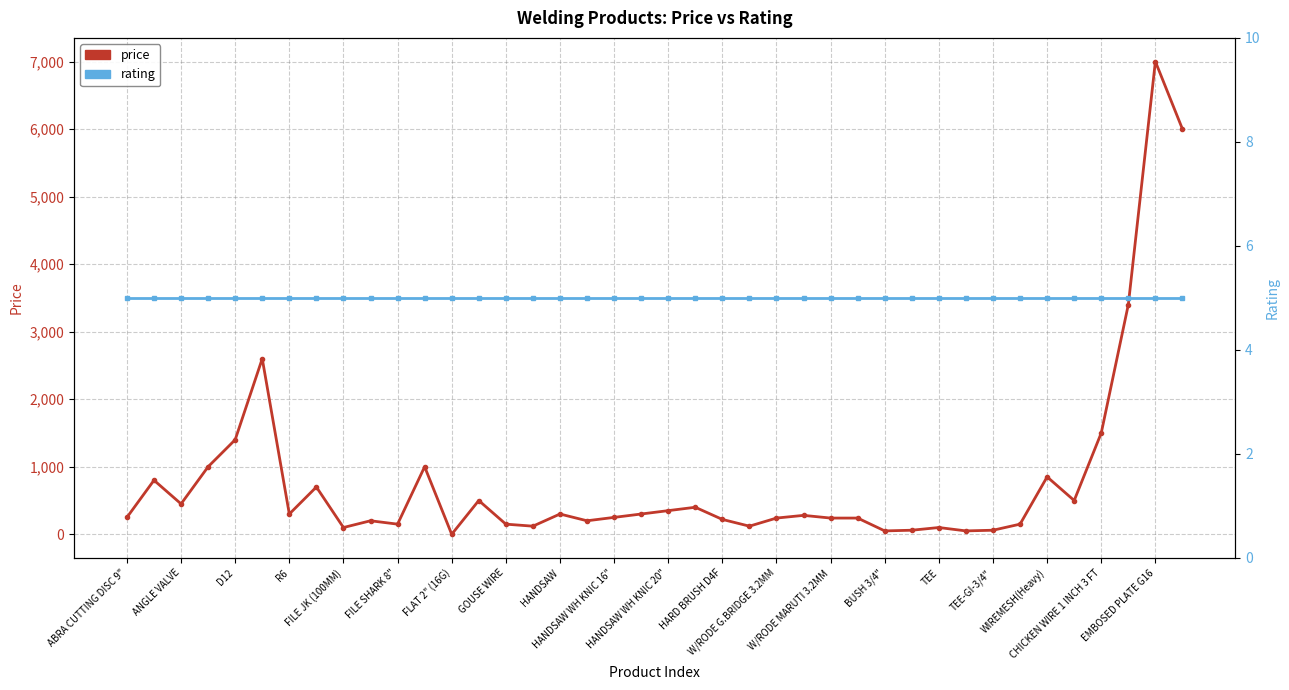

How many values in price are above zero?

39